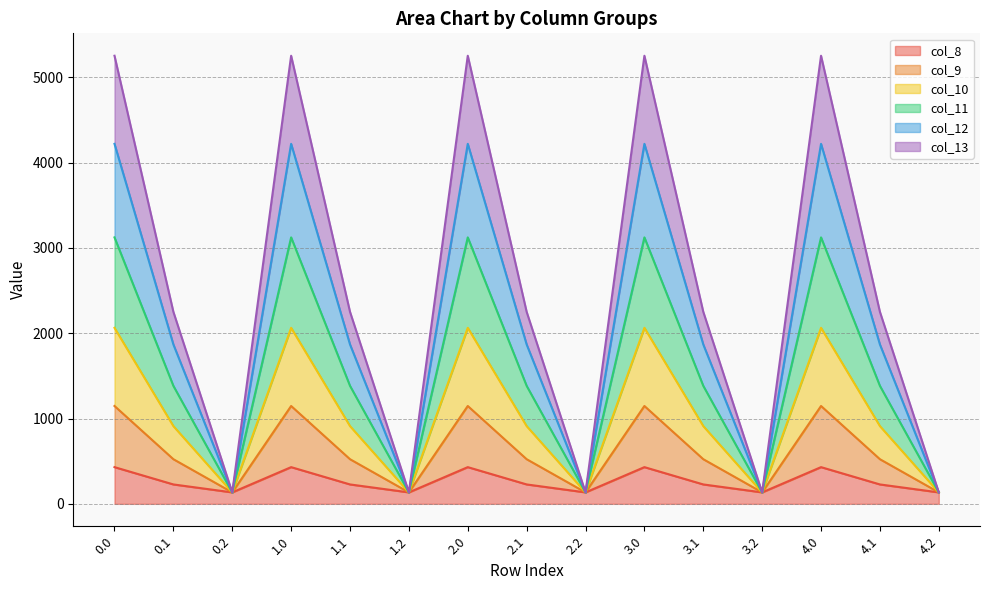

What value does the col_8 series have at 3.0?

430.3